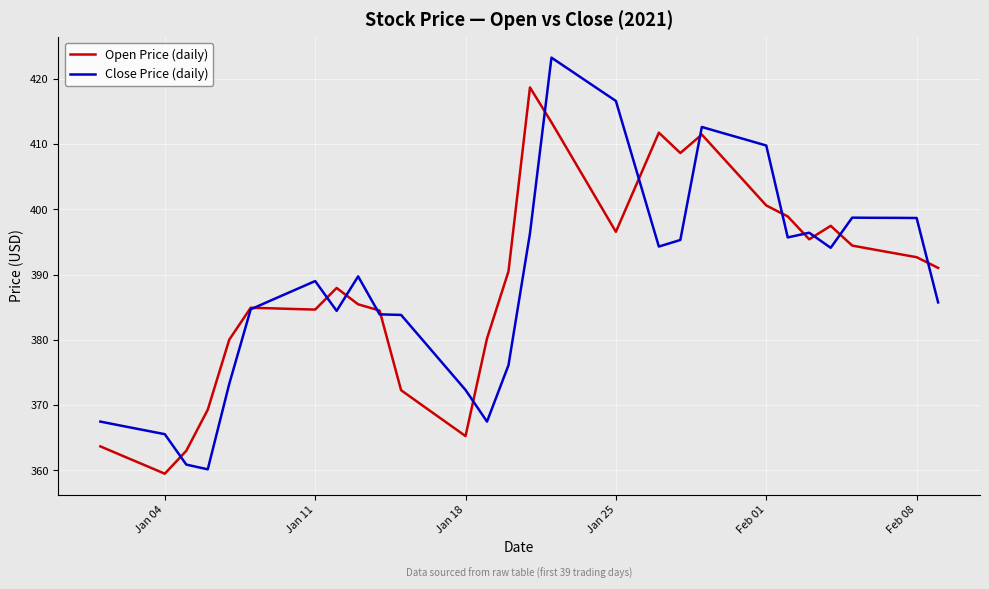

What is the maximum value for Open Price (daily)?

418.7